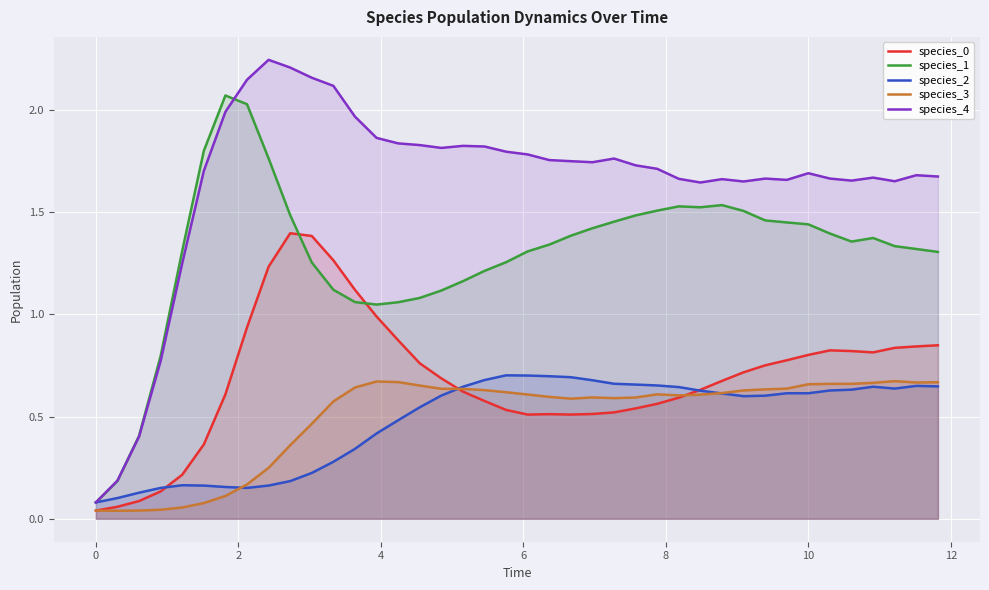

What is the minimum value for species_1?

0.1